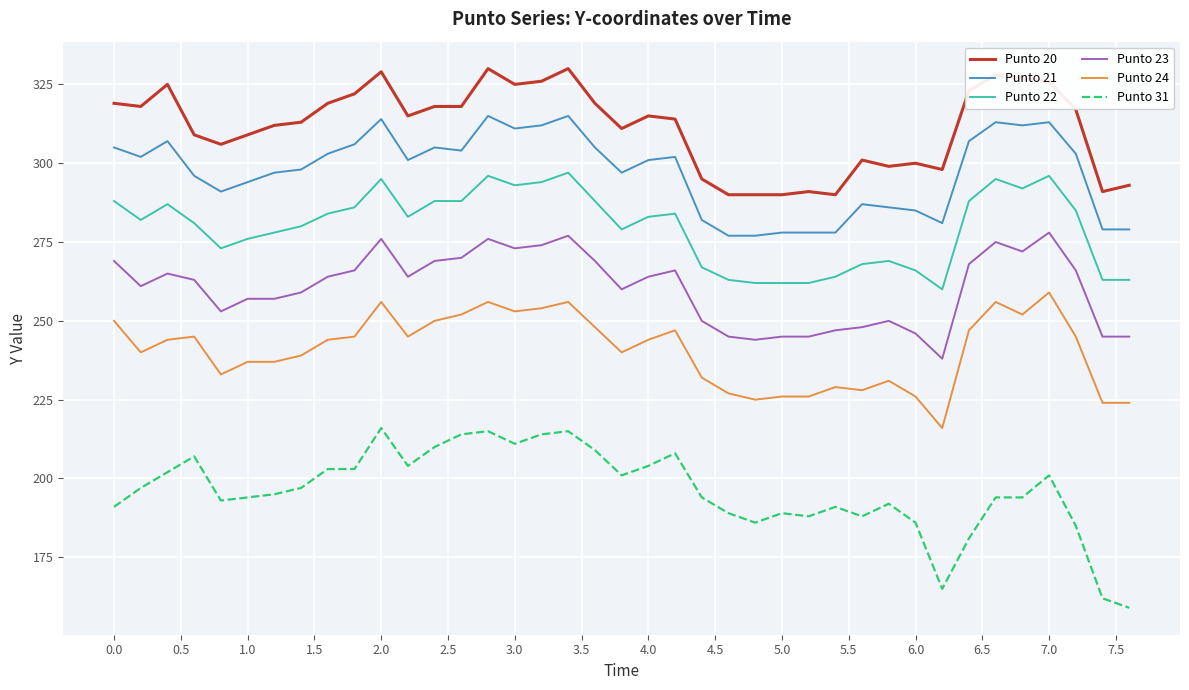

List the series in order of their peak value, highest first.

Punto 20, Punto 21, Punto 22, Punto 23, Punto 24, Punto 31